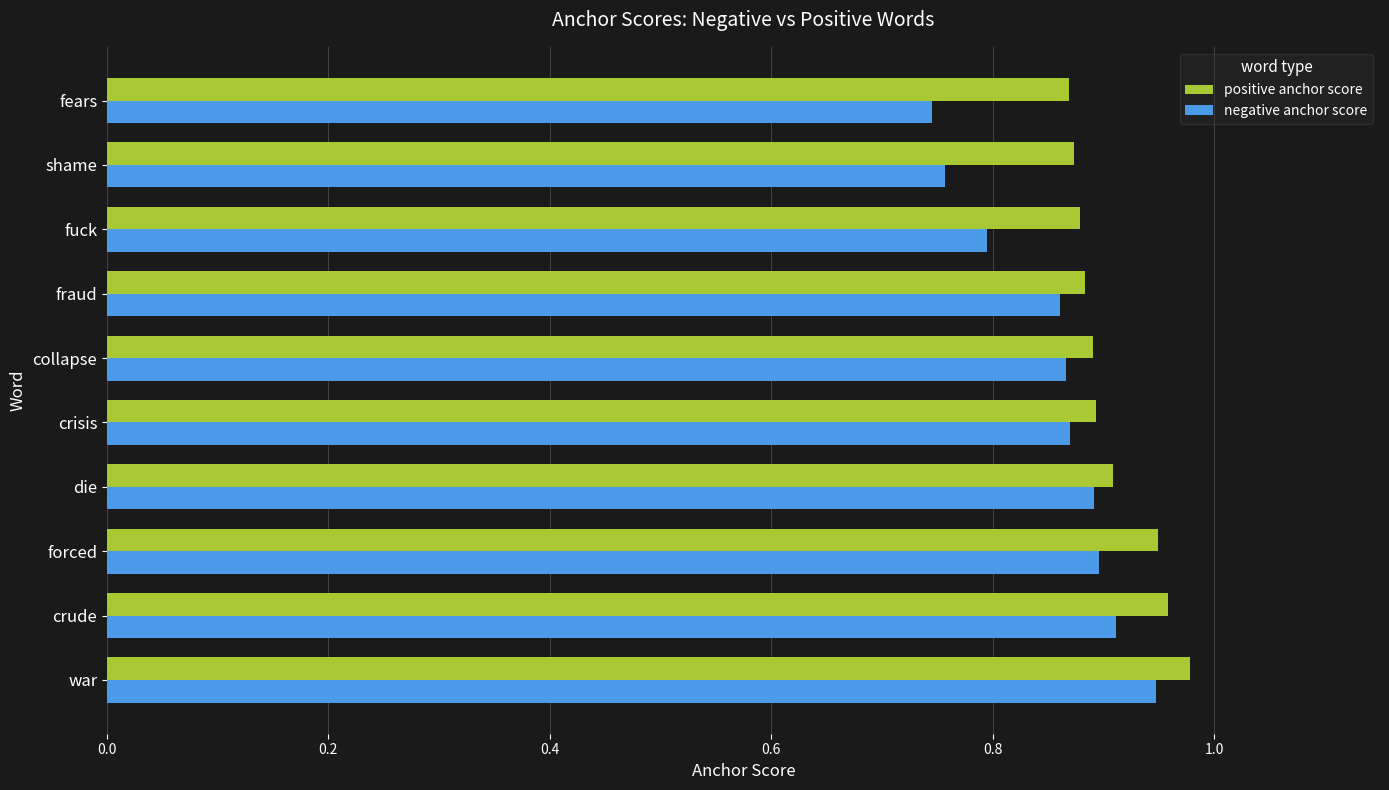

The positive anchor score series shows 0.9 at forced. True or false?

True